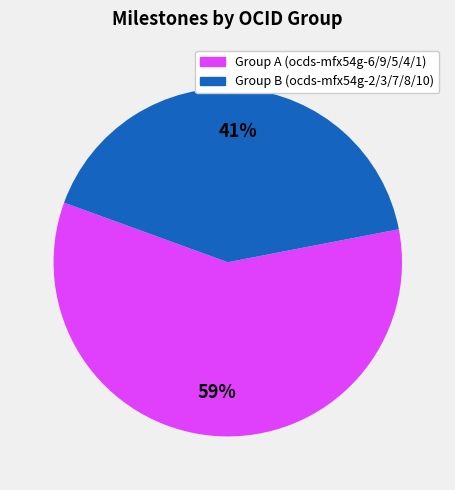

Is there a majority slice in this chart?

Yes